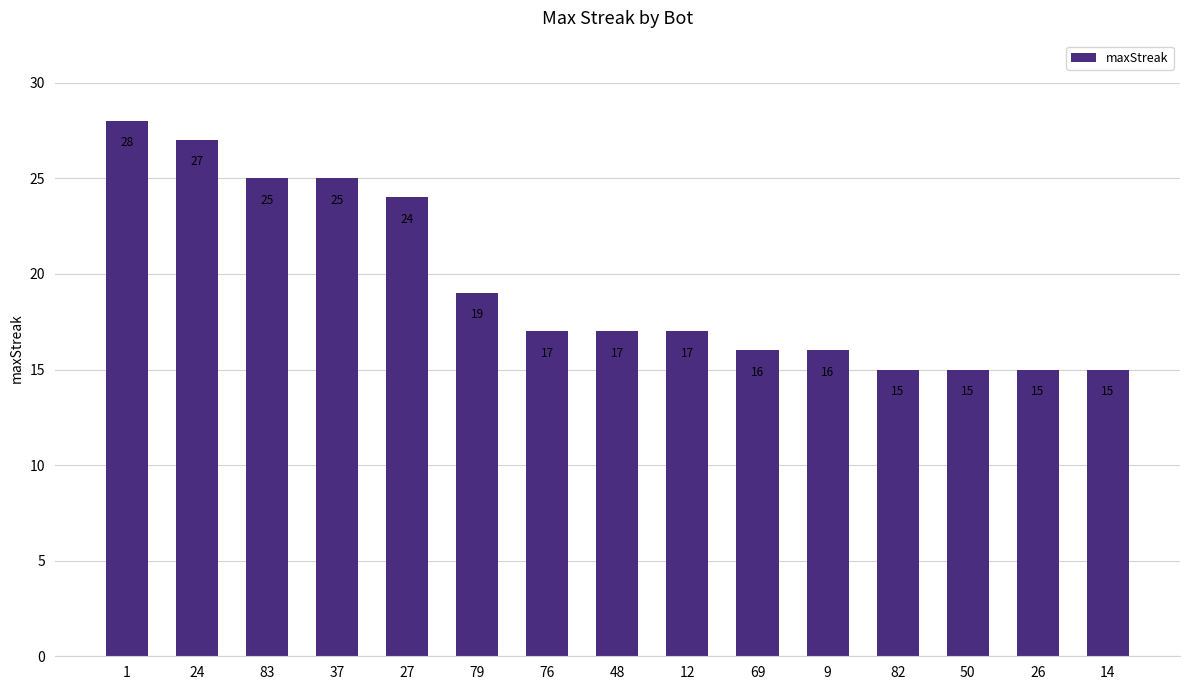

What position from the right is 12?

7